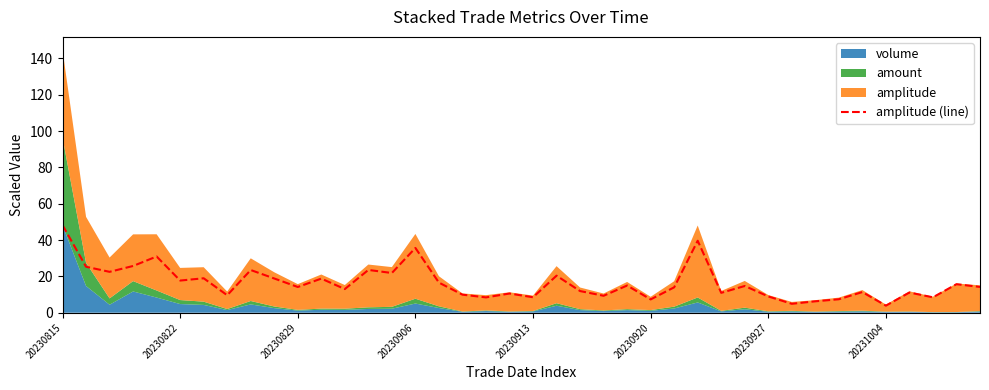

How many data points are less than 14?

19